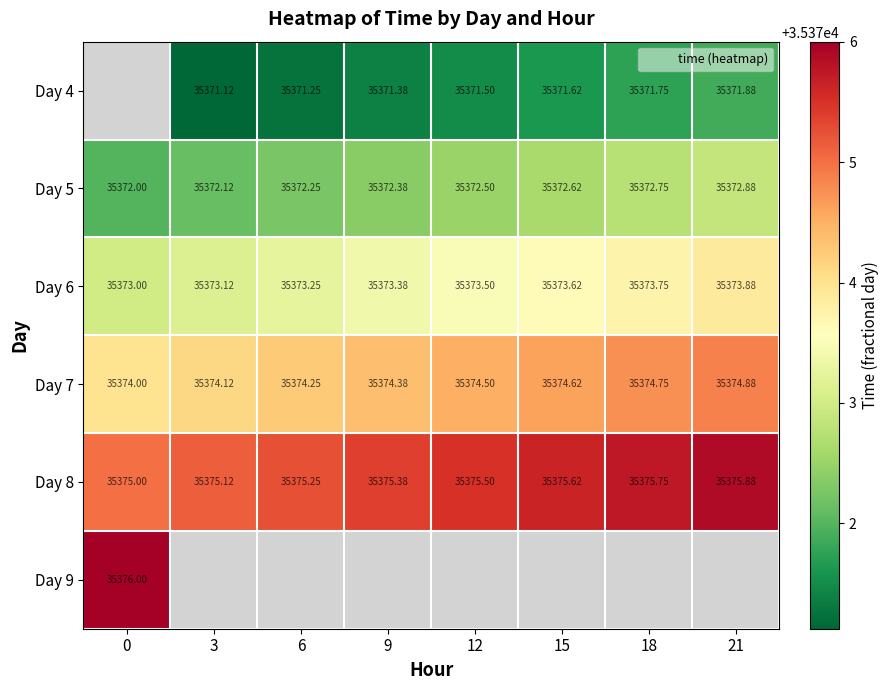

Between 6 and 15, which series saw the biggest shift?

Day 4